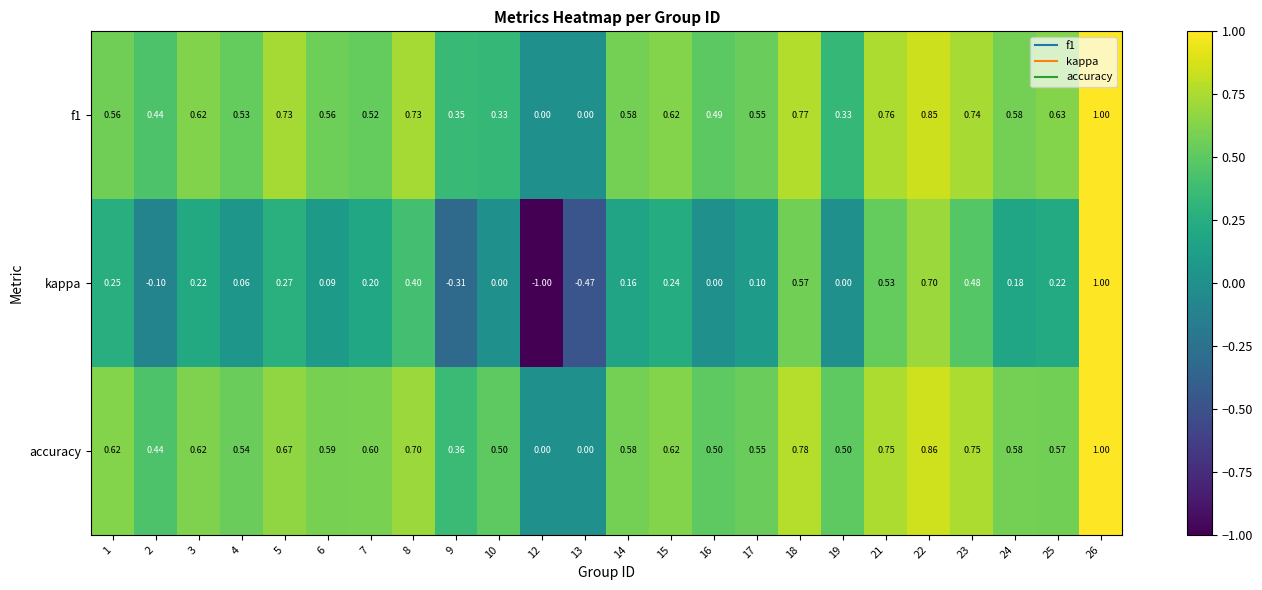

What is the total value across all series at 15?

1.5